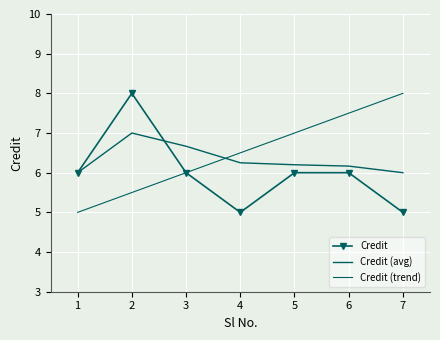

What is the greatest value displayed?

8.0